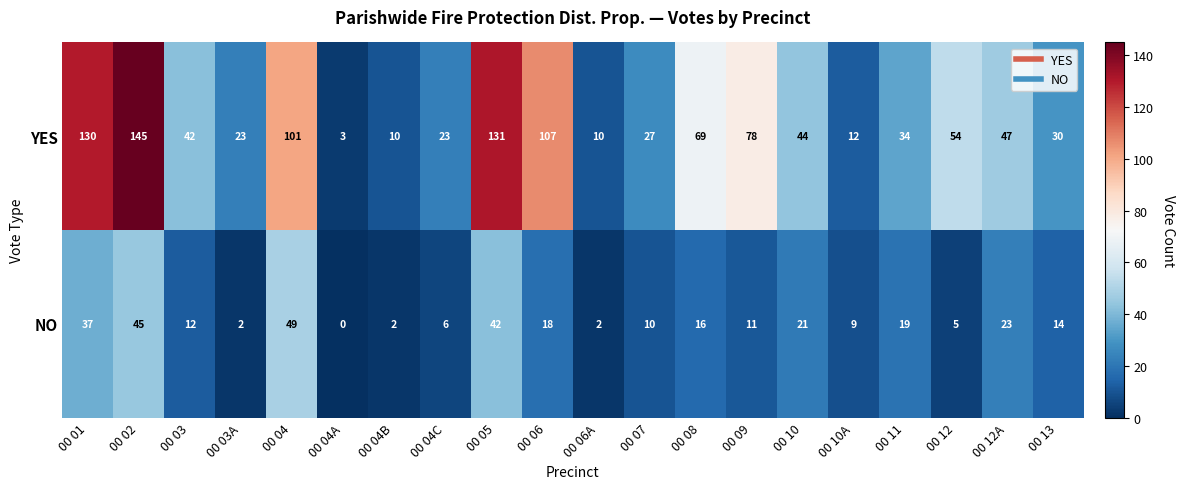

Between 00 07 and 00 12A, which series saw the biggest shift?

YES